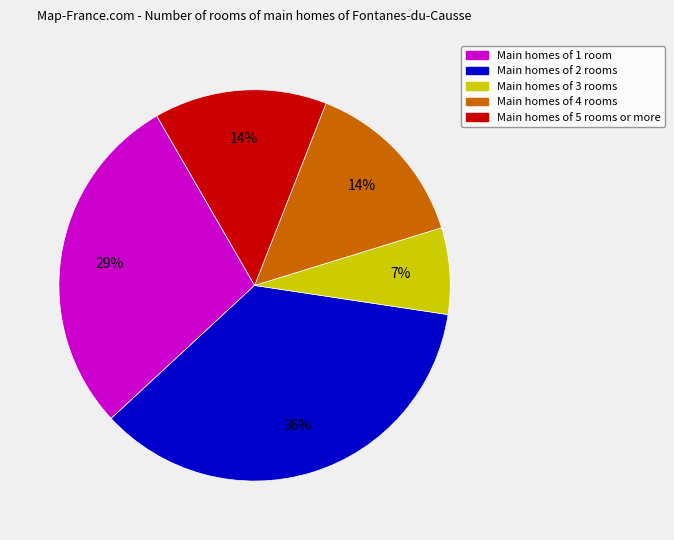

Is there any slice that represents more than half of the pie?

No